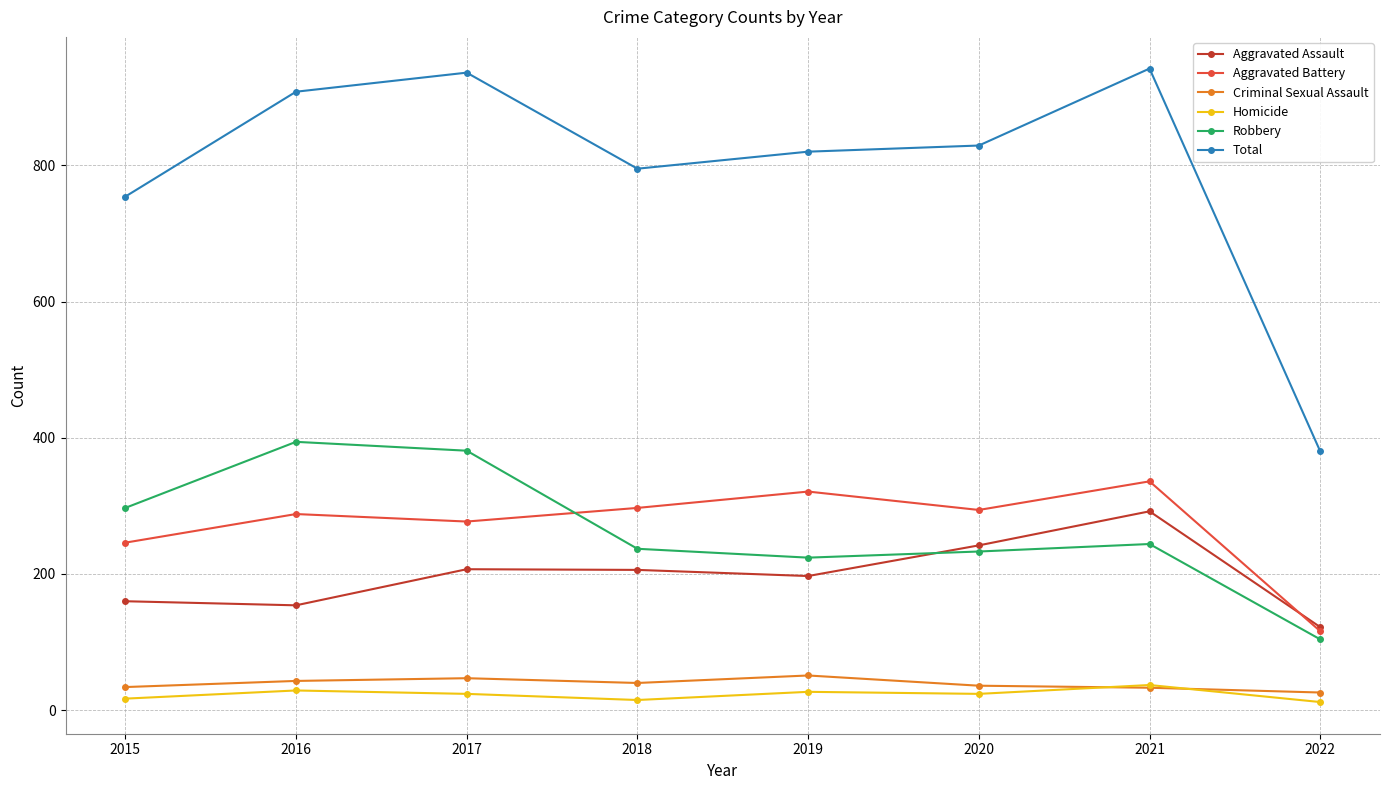

At which category does Total reach its first local peak?

2017